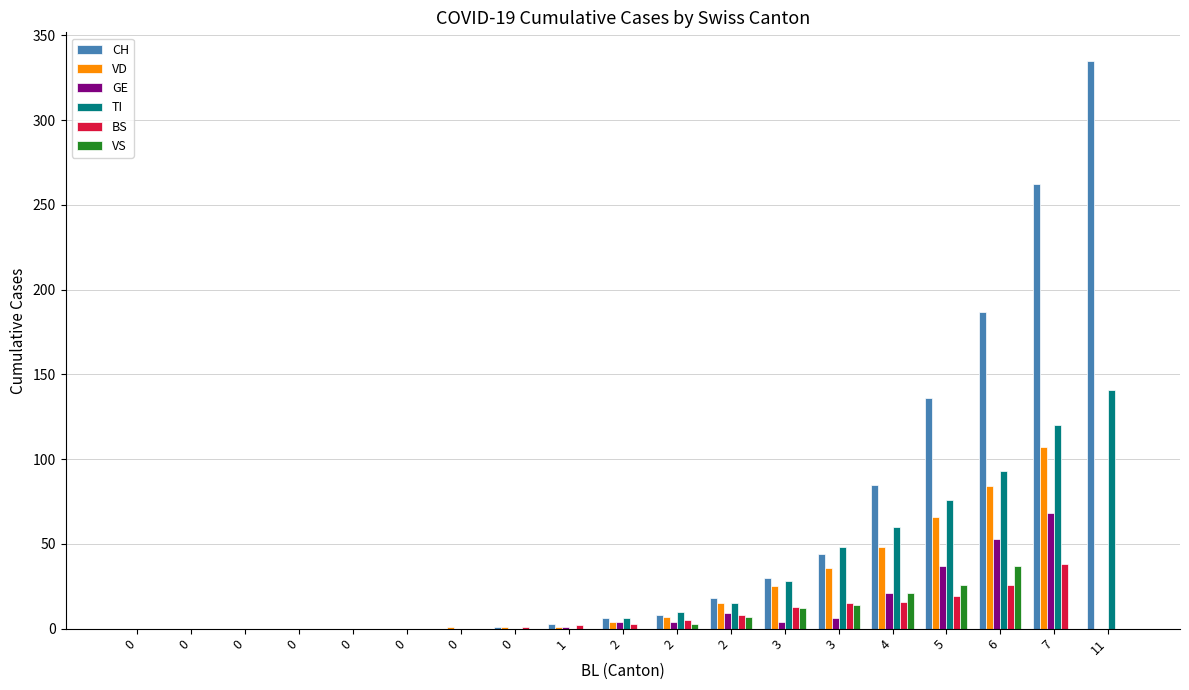

At which label does BS reach its peak?

7